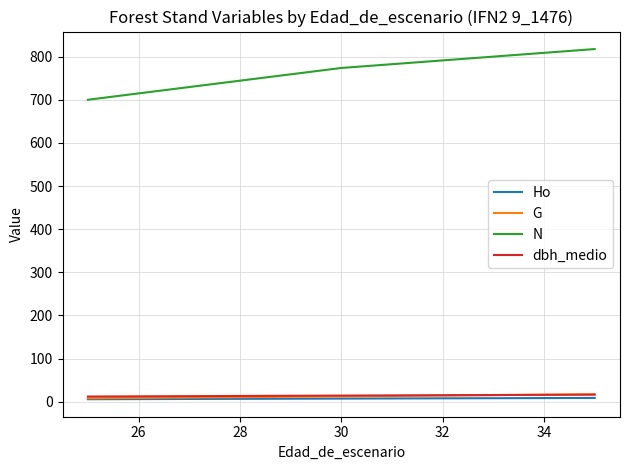

Which series has the largest range (max minus min)?

N